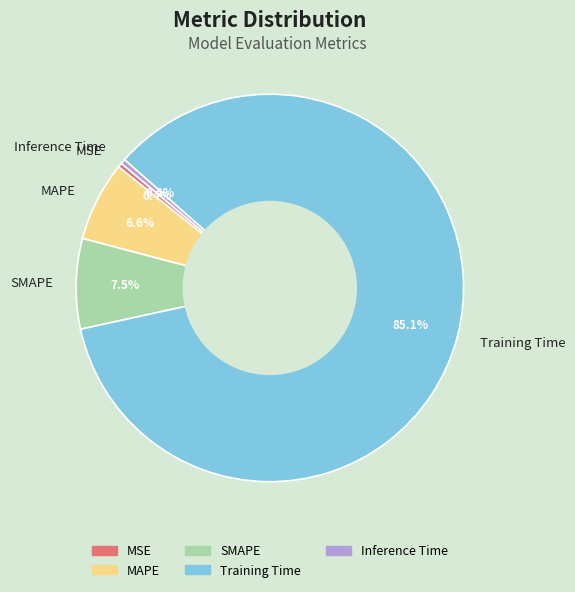

What is the largest slice in the pie chart?

Training Time